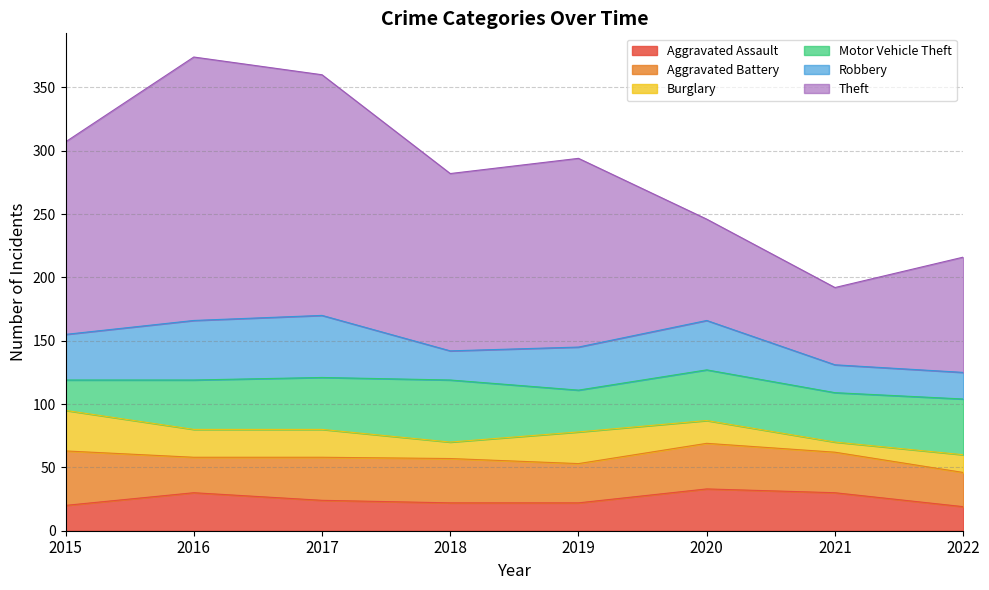

Between 2015 and 2016, which series saw the biggest shift?

Theft